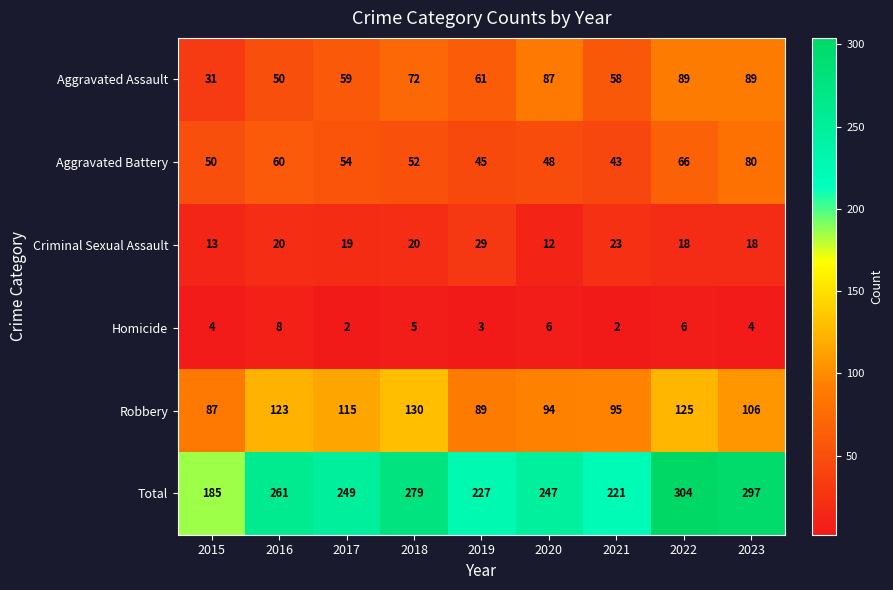

Where does the Aggravated Battery series first go above 52?

2016